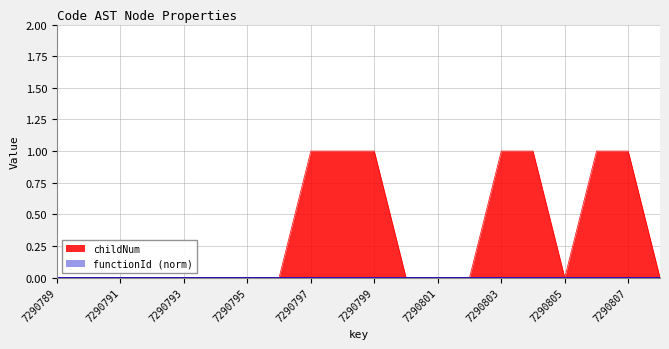

Reading right to left, extract all data points from this chart.

0	1	1	0	1	1	0	0	0	1	1	1	0	0	0	0	0	0	0	0